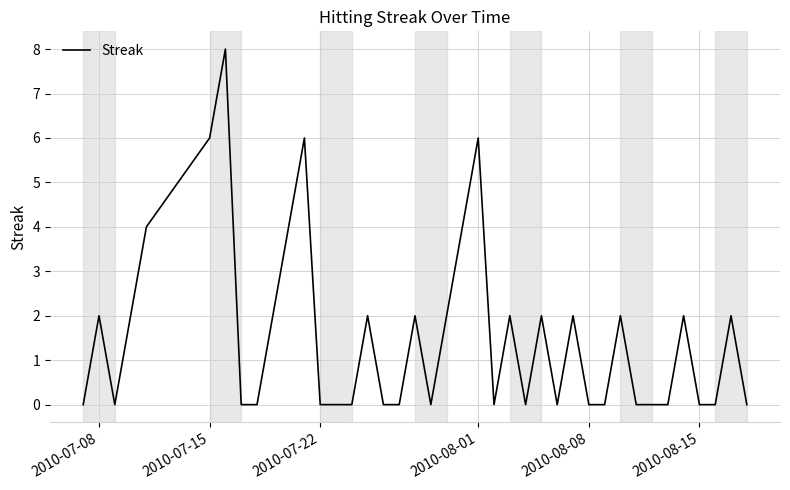

What is the maximum value shown in the chart?

8